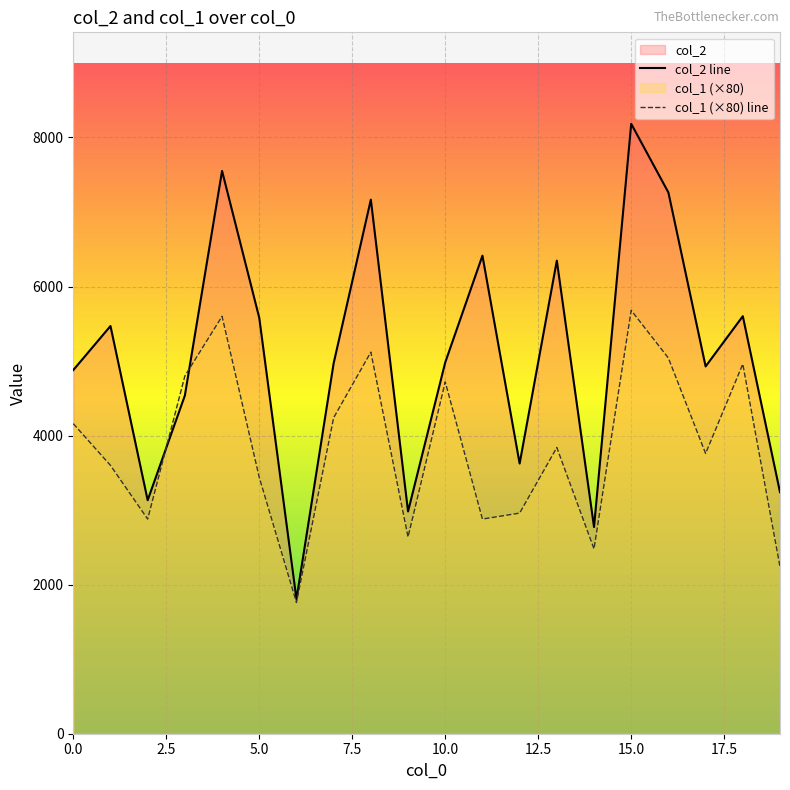

What is the lowest value of the col_2 line series?

1806